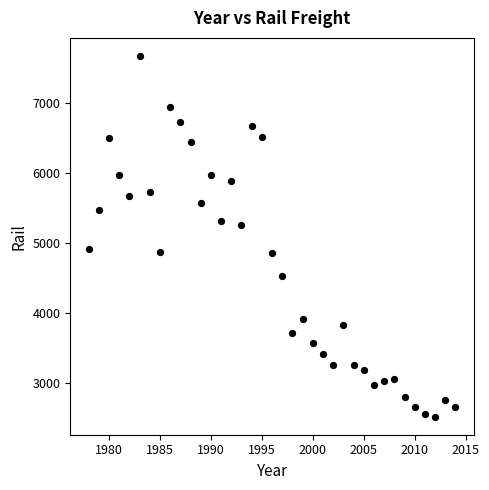

What is the range of Y values (max minus min)?

5146